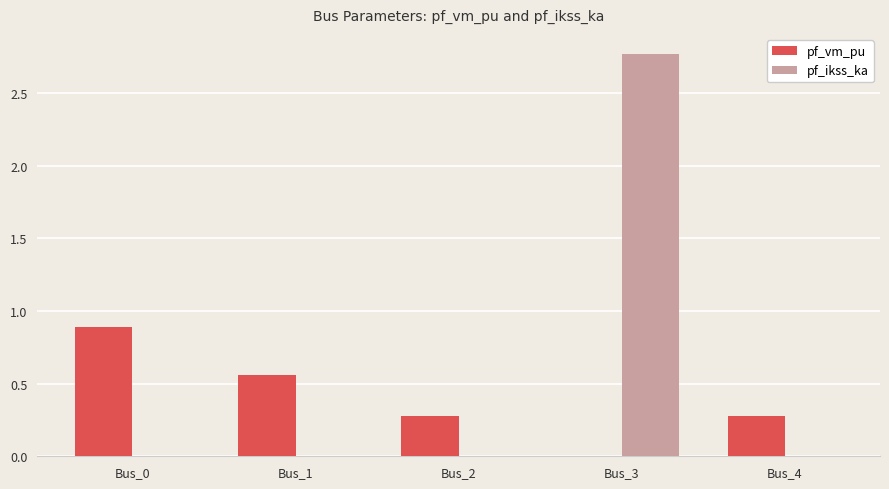

At which label is pf_vm_pu closest to 0?

Bus_3